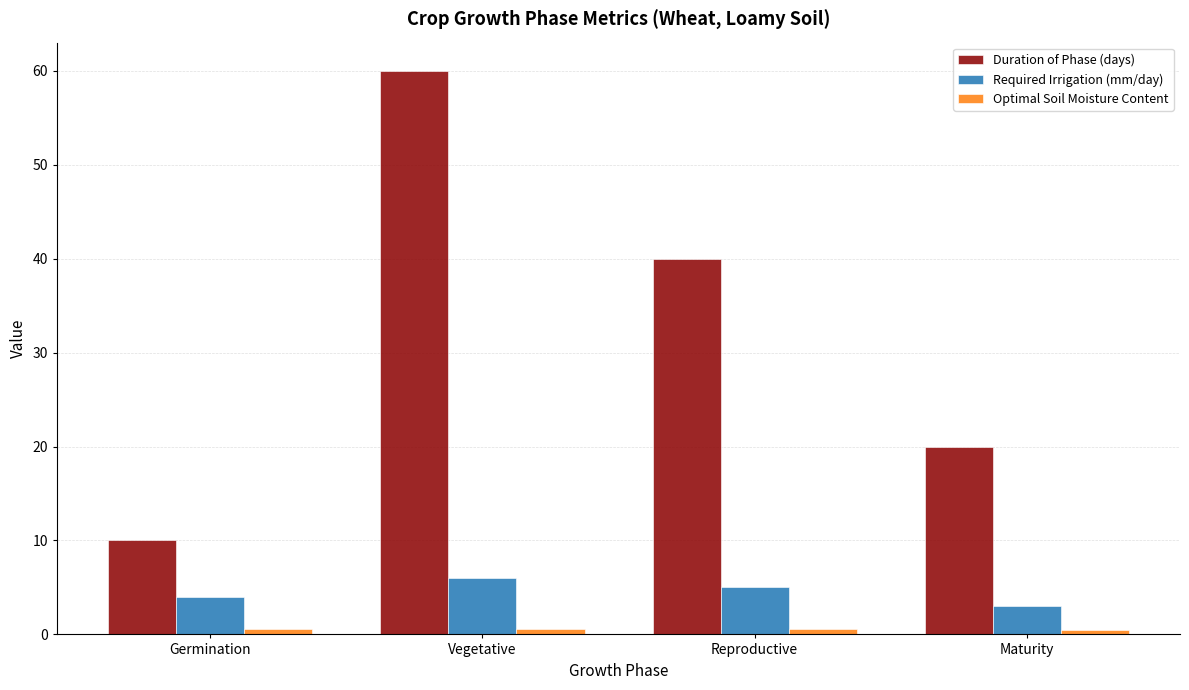

What position from the right is Germination?

4